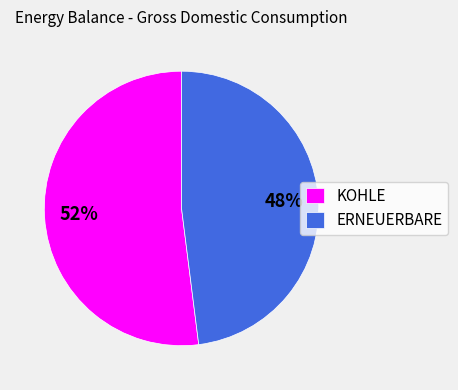

Do ERNEUERBARE and KOHLE together represent more than half of the pie?

Yes